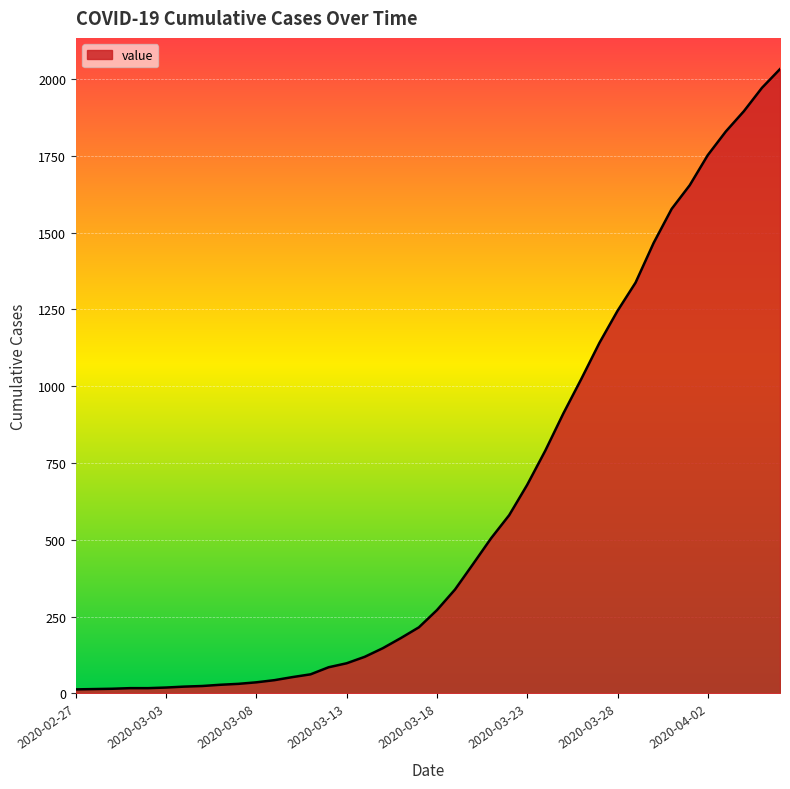

What is the difference between the maximum and minimum values?

2019